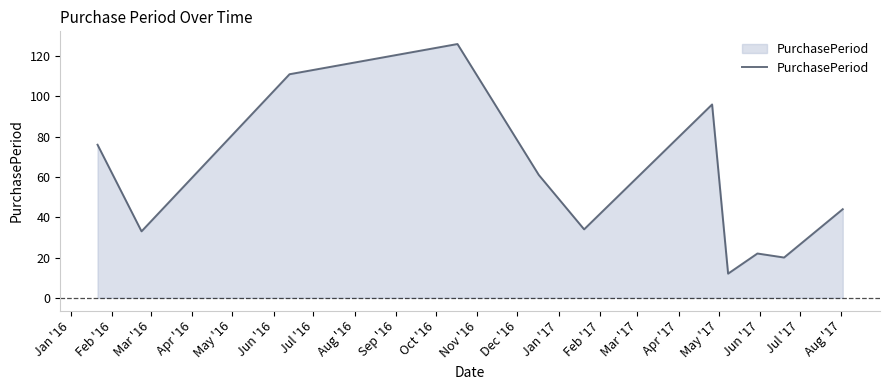

What is the minimum value shown in the chart?

12